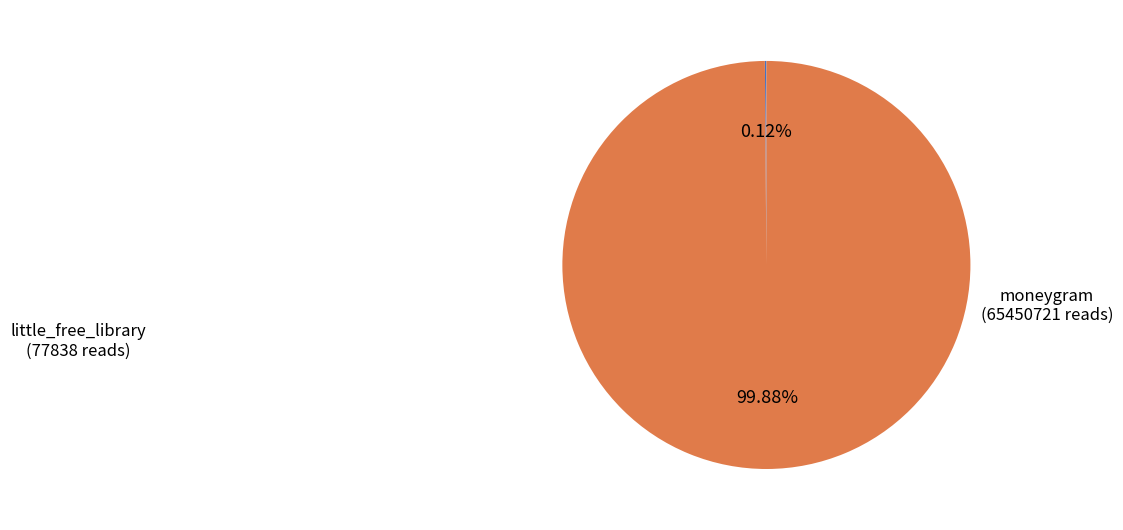

Is moneygram the majority of the pie?

Yes